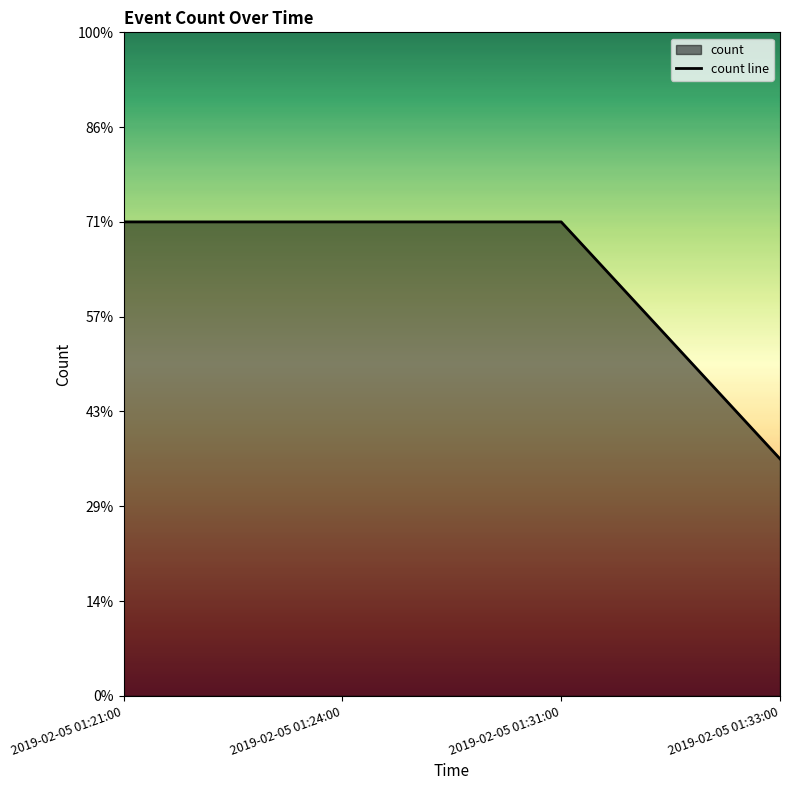

True or false: there are more than 0 points higher than both neighbors.

False